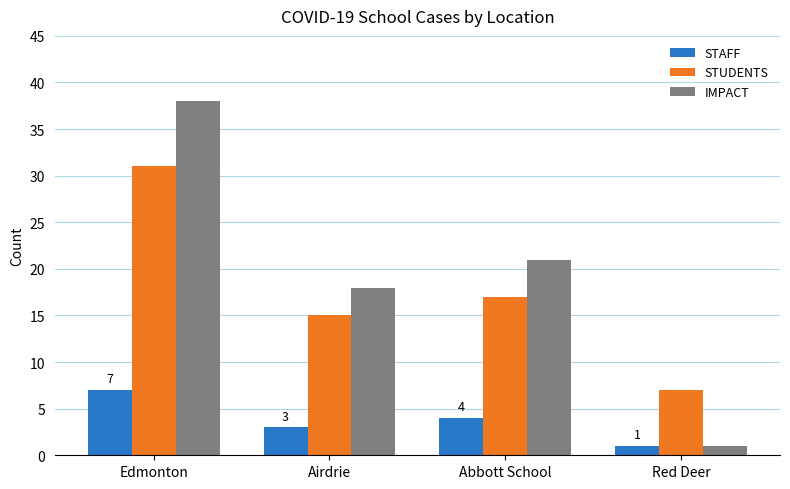

What are all the series names shown in the legend?

STAFF, STUDENTS, IMPACT